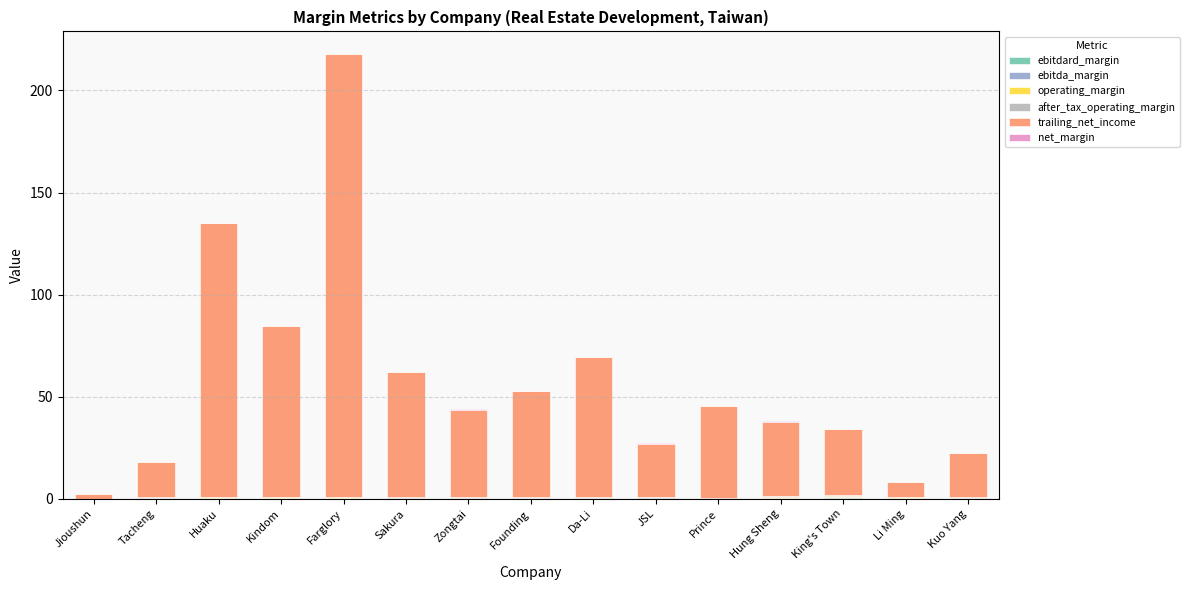

At which category is the sum across all series the highest?

Farglory